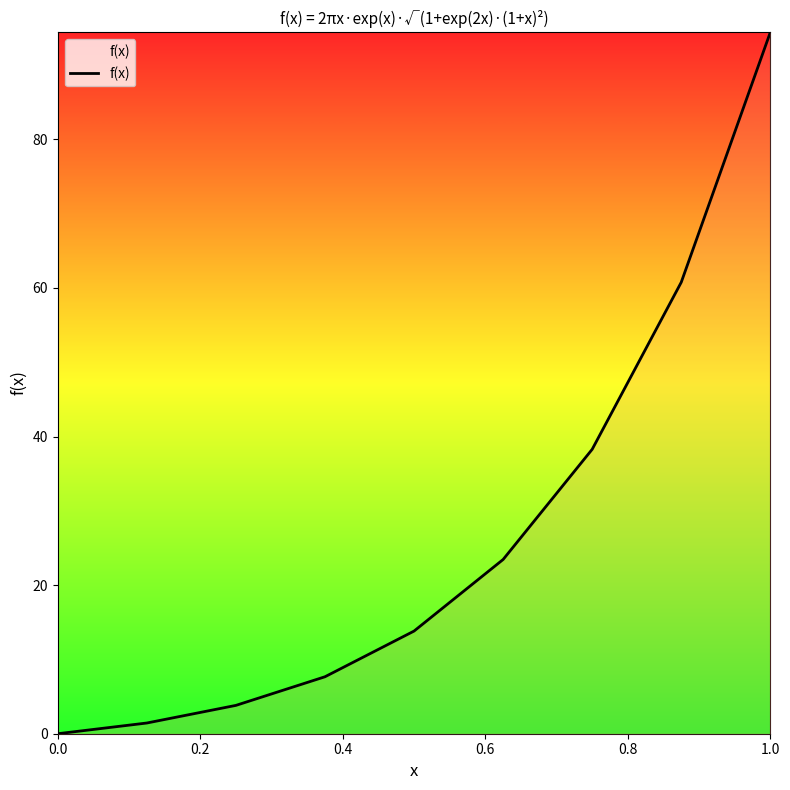

Does the chart display data point markers on the line(s)?

No